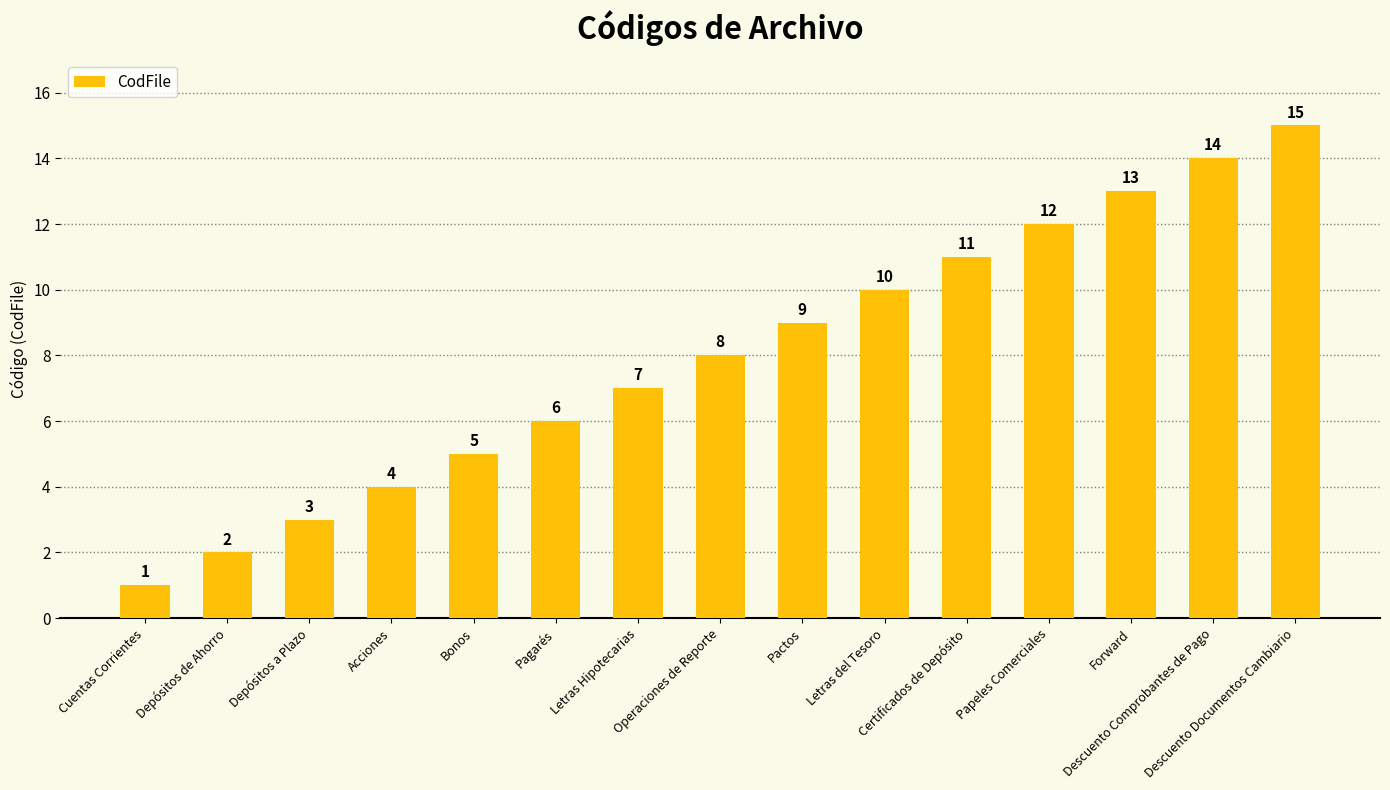

How many categories are shown in the chart?

15